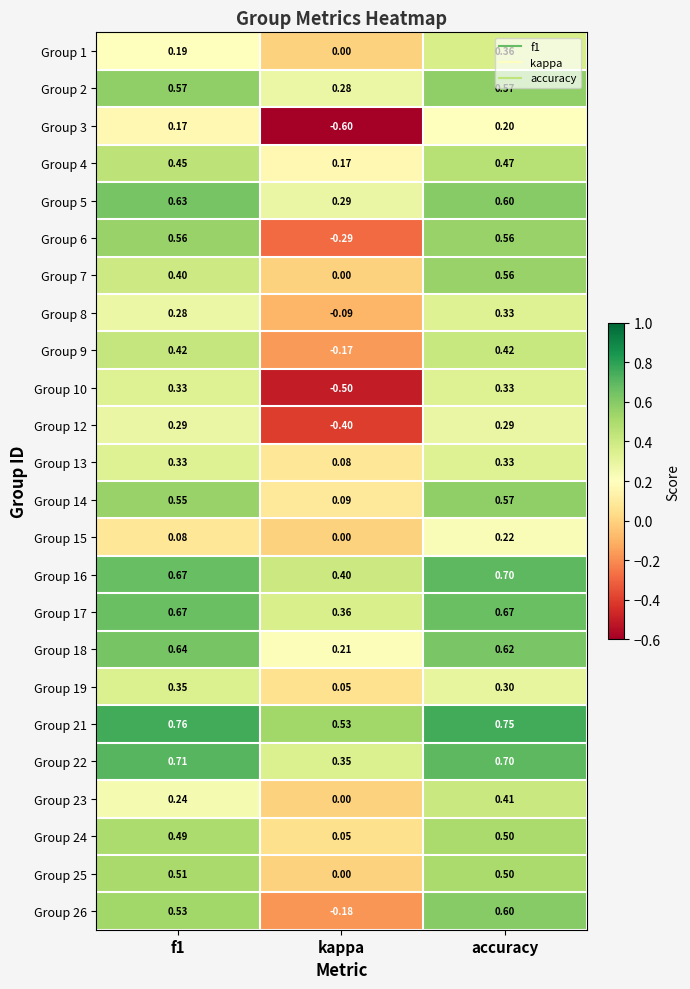

Where is Group 18 nearest to the value 0?

kappa